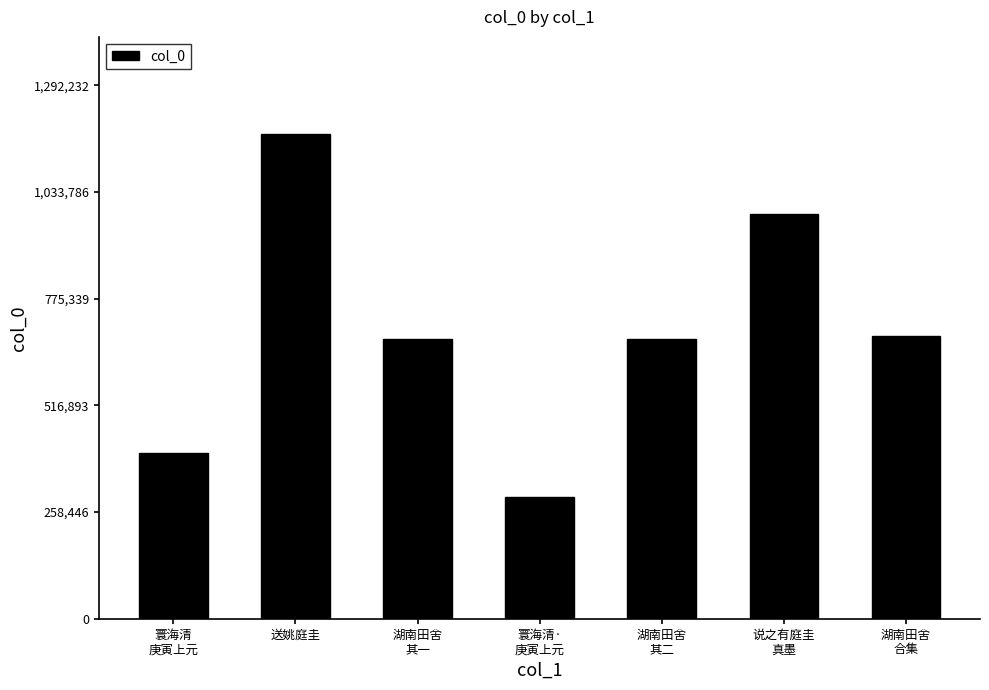

What is the sum of the values at 送姚庭圭 and 说之有庭圭
真墨?

2155353